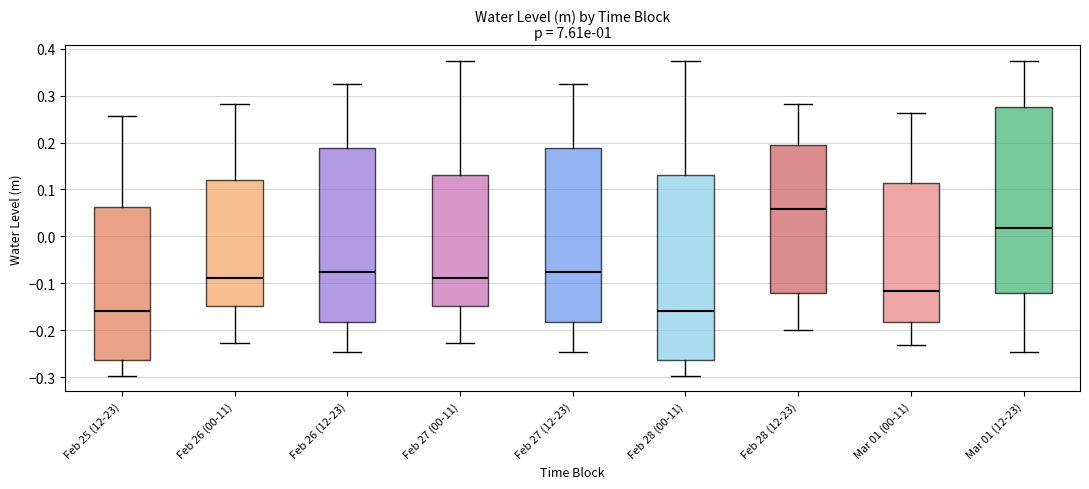

Reading left to right, transcribe this box plot: for each box, give where its median line is, the range the box spans, and where its two whiskers end, as read against the y-axis. The values are not printed on the chart, so give them approximately, as read against the axis.

Feb 25 (12-23): median -0.16, box -0.26 to 0.06, whiskers -0.30 to 0.26
Feb 26 (00-11): median -0.09, box -0.15 to 0.12, whiskers -0.23 to 0.28
Feb 26 (12-23): median -0.08, box -0.18 to 0.19, whiskers -0.25 to 0.33
Feb 27 (00-11): median -0.09, box -0.15 to 0.13, whiskers -0.23 to 0.37
Feb 27 (12-23): median -0.08, box -0.18 to 0.19, whiskers -0.25 to 0.33
Feb 28 (00-11): median -0.16, box -0.26 to 0.13, whiskers -0.30 to 0.37
Feb 28 (12-23): median 0.06, box -0.12 to 0.20, whiskers -0.20 to 0.28
Mar 01 (00-11): median -0.12, box -0.18 to 0.11, whiskers -0.23 to 0.26
Mar 01 (12-23): median 0.02, box -0.12 to 0.28, whiskers -0.25 to 0.37